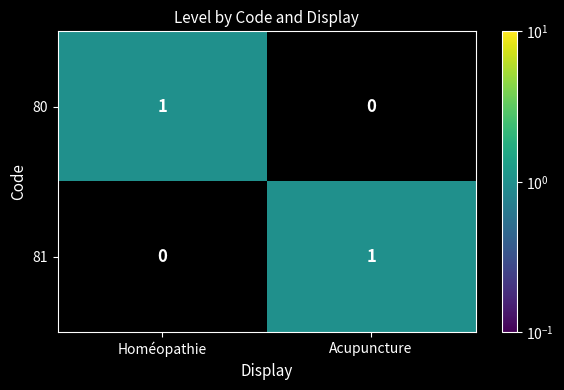

Is it true that 81 equals 0 at Homéopathie?

True